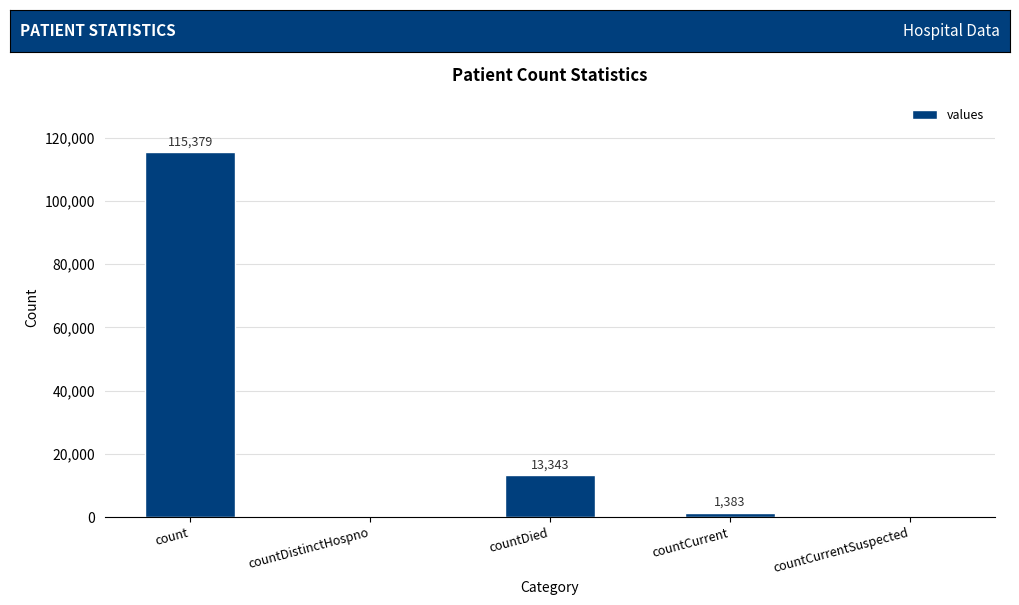

The value at countDistinctHospno is -57079. True or false?

False